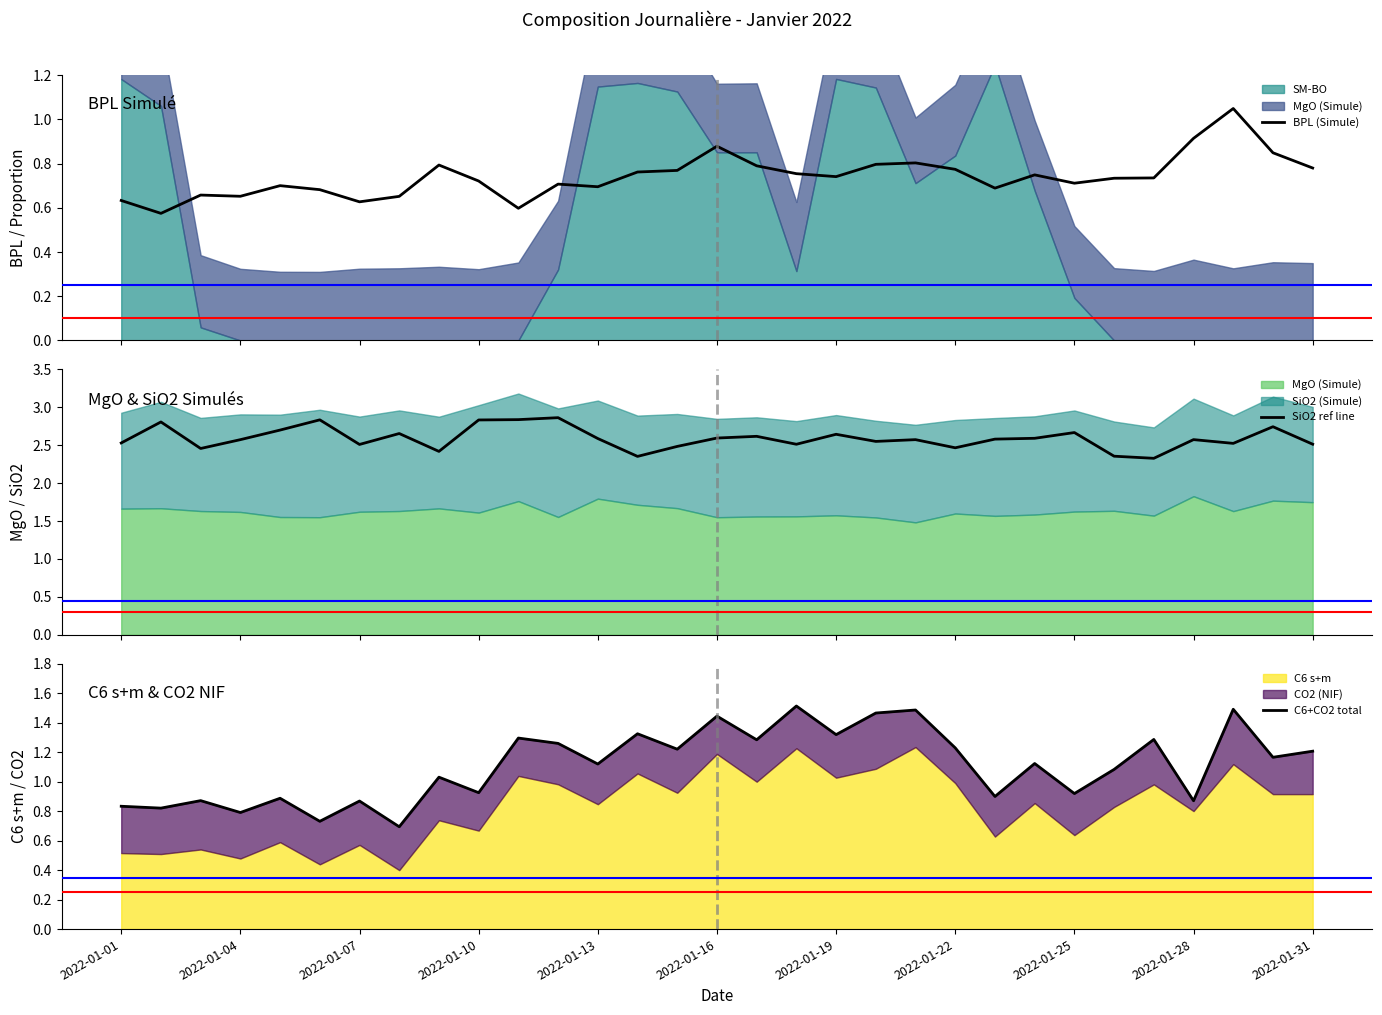

Which category has the highest value in the BPL (Simule) series?

28